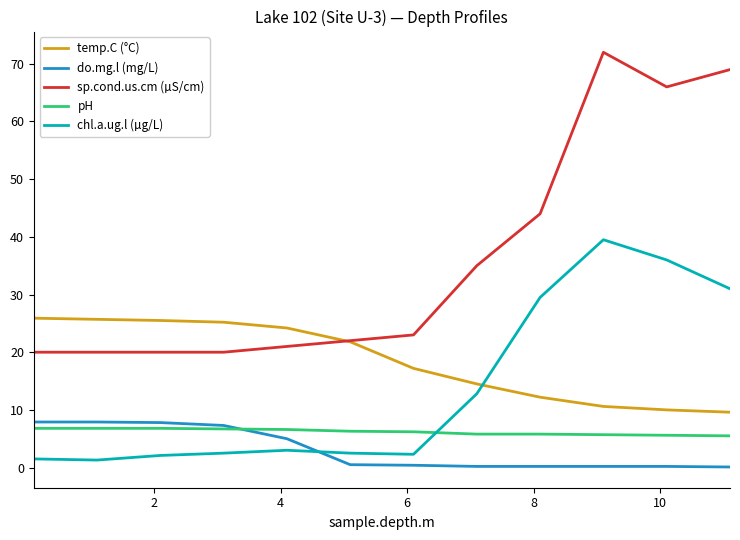

True or false: chl.a.ug.l (µg/L) and pH intersect in this chart.

True